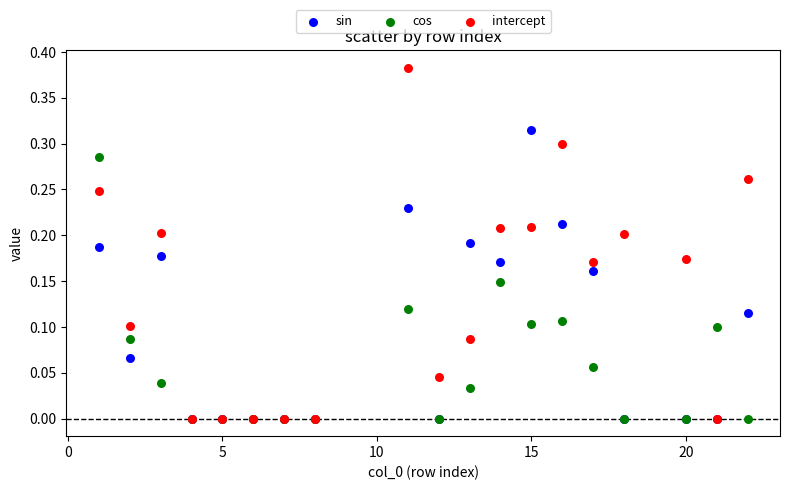

Which series has the largest Y range (max minus min)?

intercept